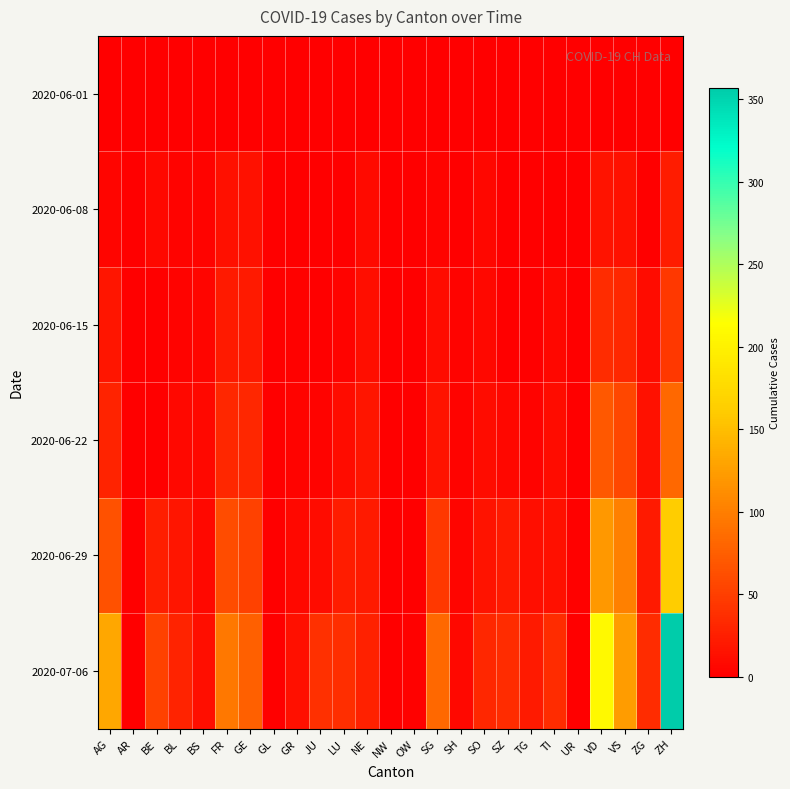

How many distinct data groups are displayed?

6